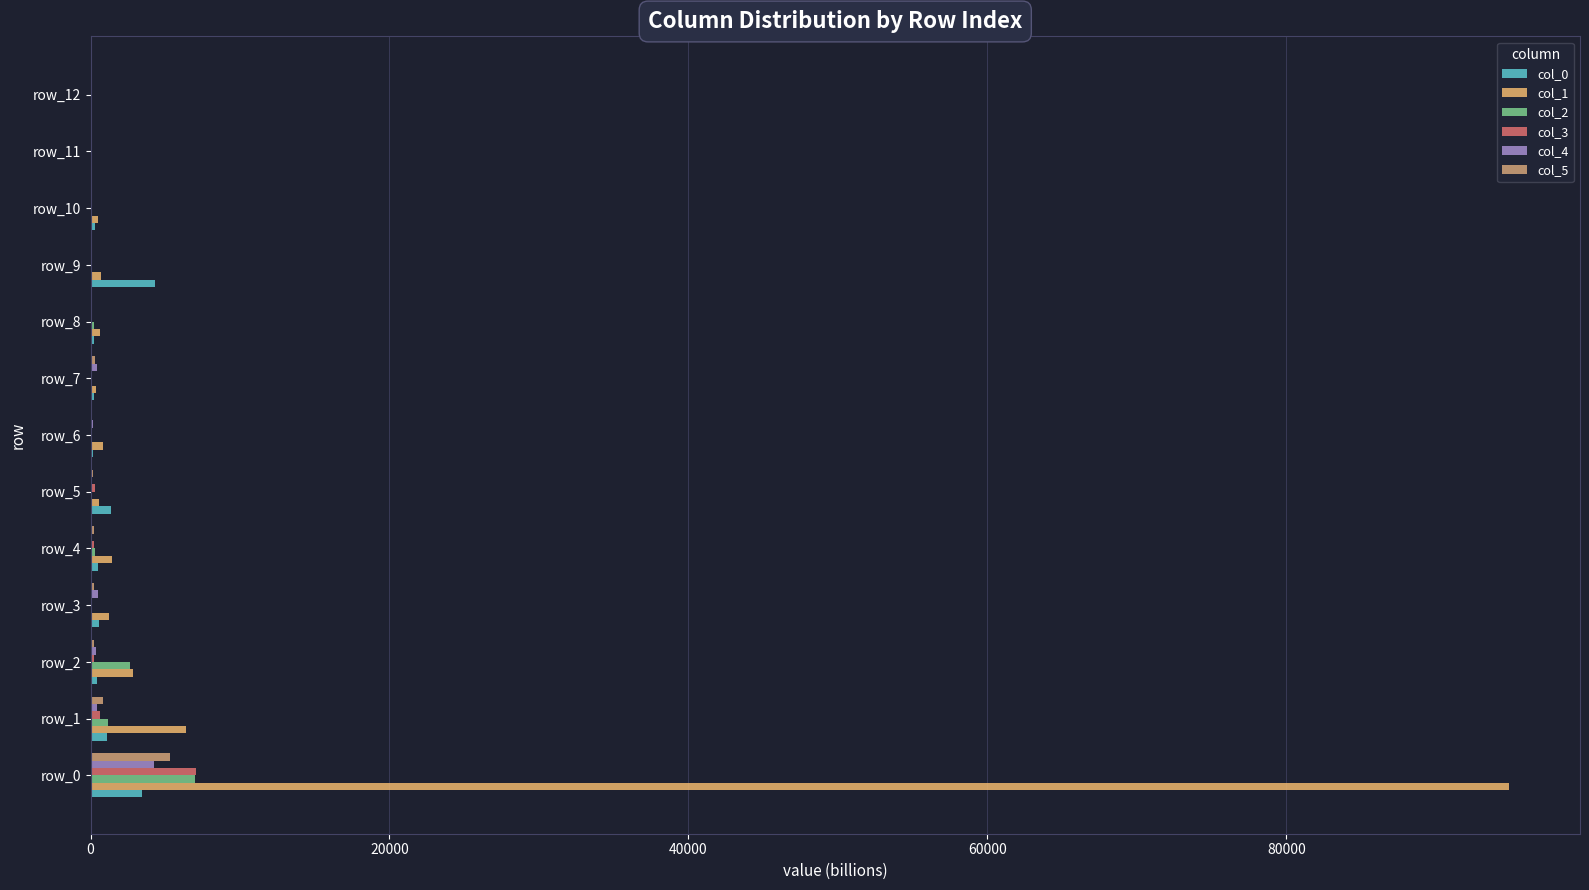

How many series are shown in this chart?

6